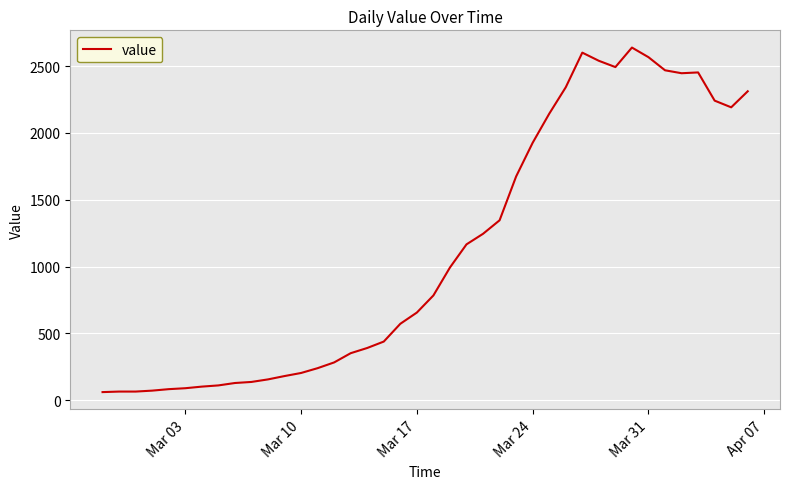

What is the maximum value shown in the chart?

2638